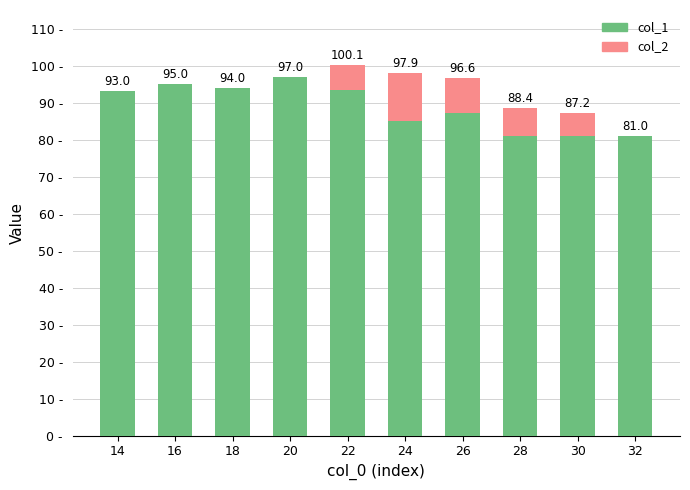

Are the bars grouped side by side (vs. stacked)?

No